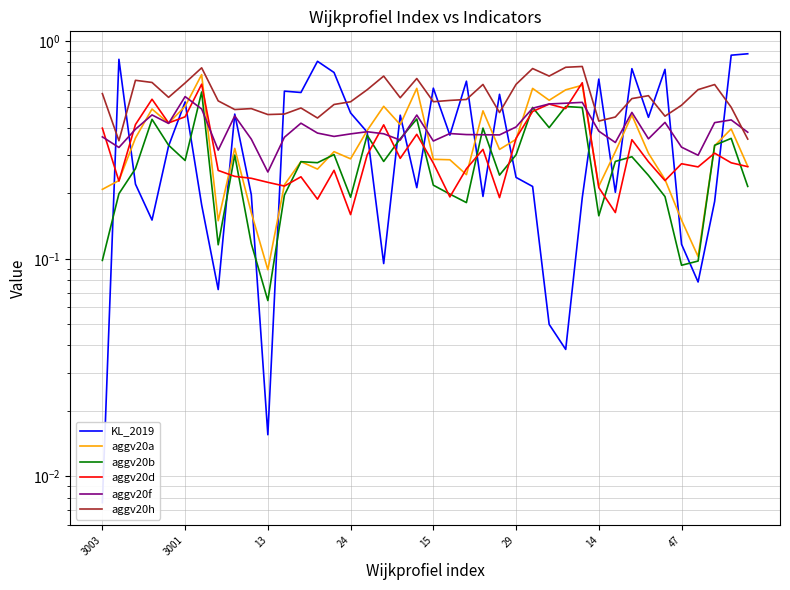

What is the sum of the aggv20b values at 37 and 17?

0.6